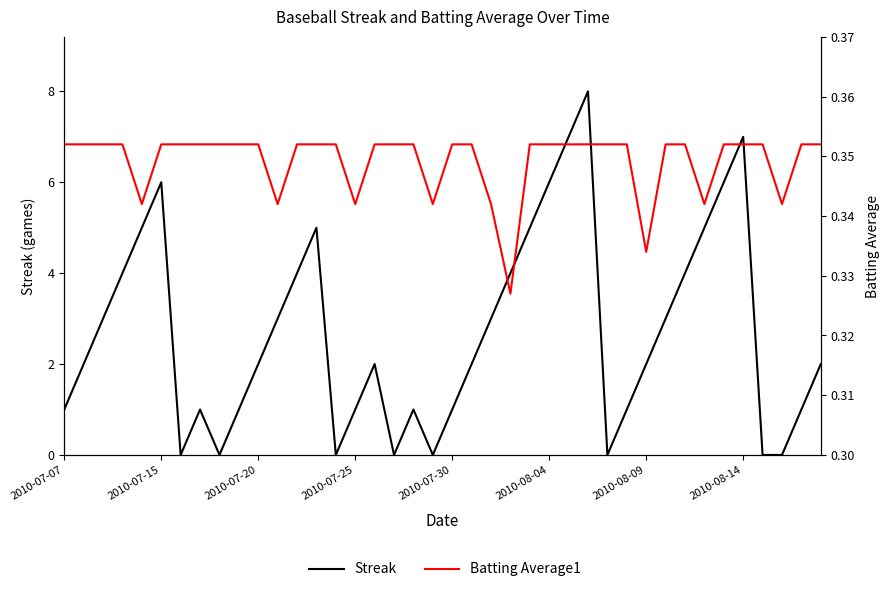

Which series has the largest range (max minus min)?

Streak